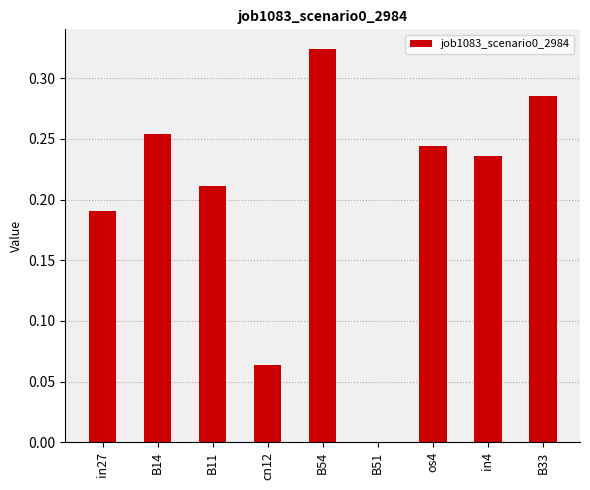

Where is the data nearest to the value 0?

B51